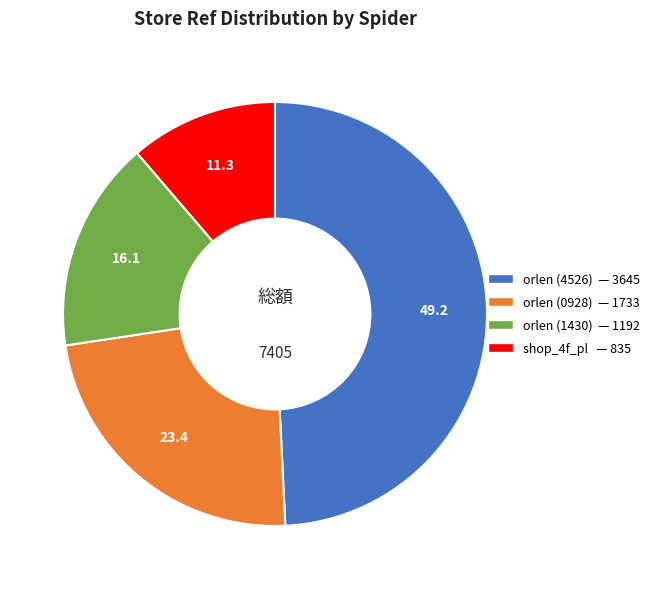

Do orlen (0928) and orlen (1430) together represent more than half of the pie?

No